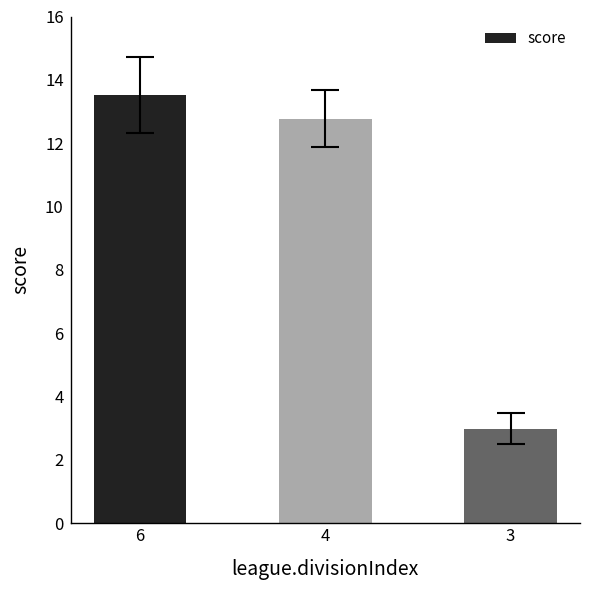

How many categories are shown in the chart?

3